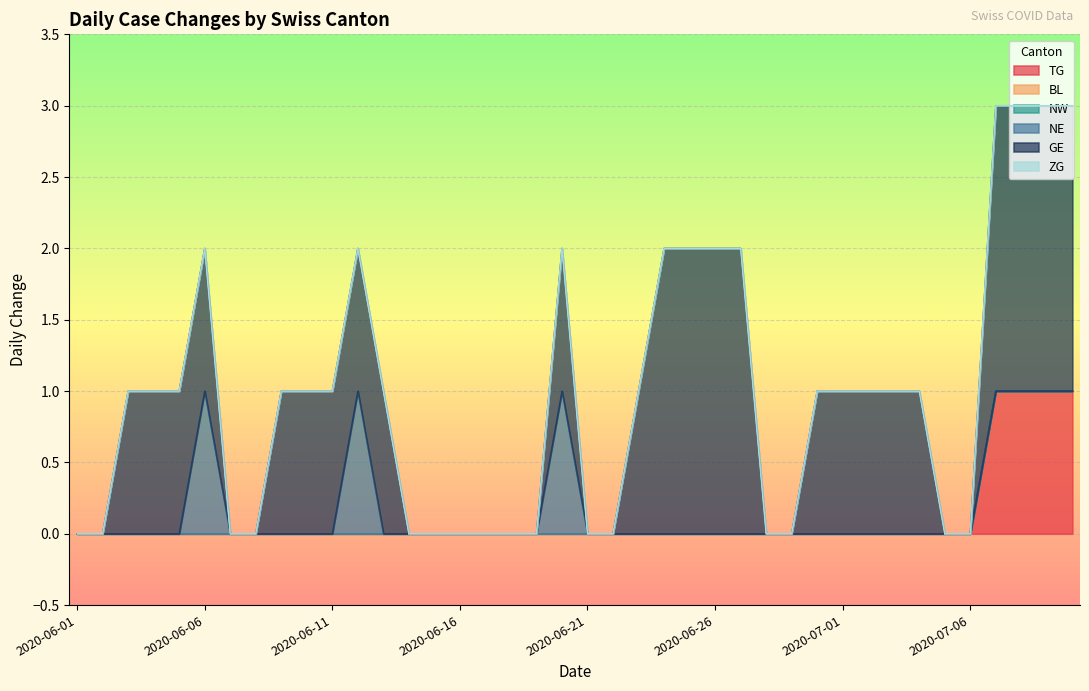

Where is ZG nearest to the value 0?

2020-06-01